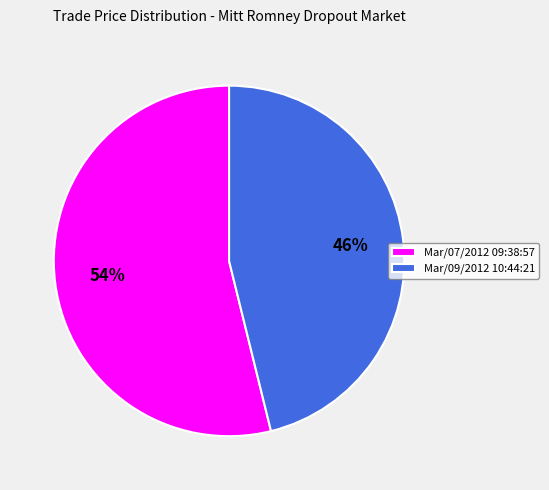

What is the majority slice?

Mar/07/2012 09:38:57